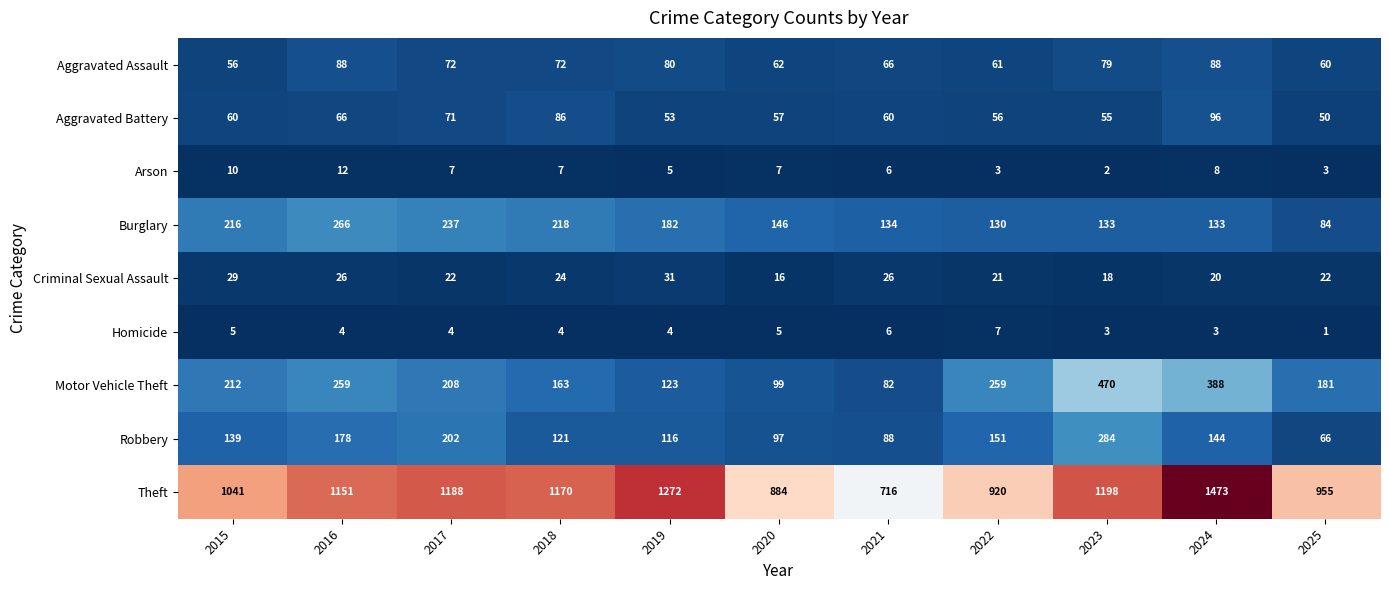

The value of Aggravated Battery at 2022 is 98. True or false?

False